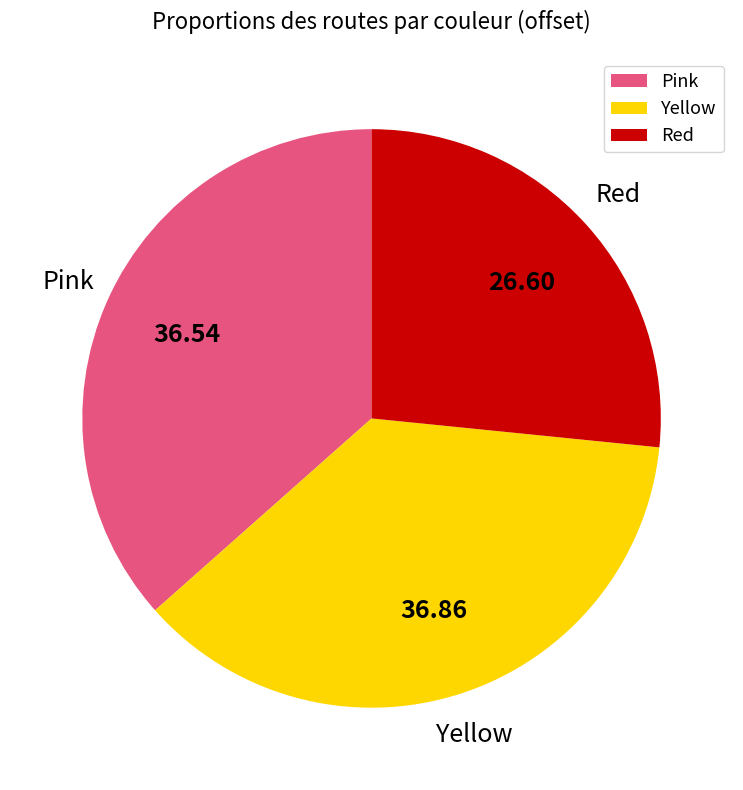

Combined, do Pink and Yellow account for over 50%?

Yes